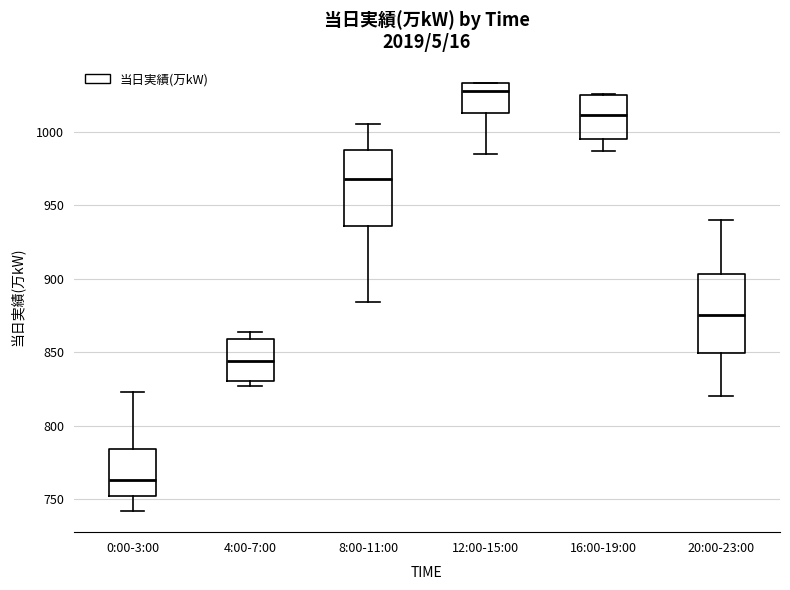

Which box's median line is the highest?

12:00-15:00